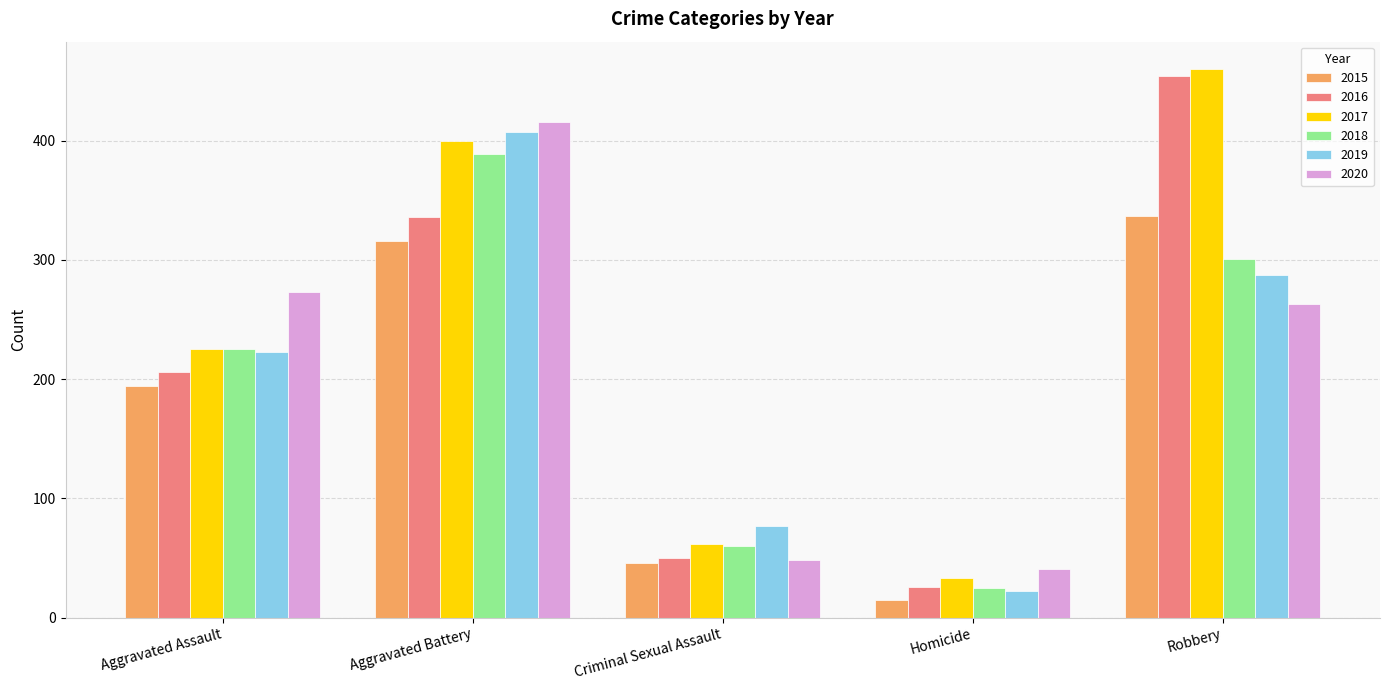

Reading left to right, list all the values displayed in this chart.

2015: Aggravated Assault=194	Aggravated Battery=316	Criminal Sexual Assault=46	Homicide=15	Robbery=337
2016: Aggravated Assault=206	Aggravated Battery=336	Criminal Sexual Assault=50	Homicide=26	Robbery=454
2017: Aggravated Assault=225	Aggravated Battery=400	Criminal Sexual Assault=62	Homicide=33	Robbery=460
2018: Aggravated Assault=225	Aggravated Battery=389	Criminal Sexual Assault=60	Homicide=25	Robbery=301
2019: Aggravated Assault=223	Aggravated Battery=407	Criminal Sexual Assault=77	Homicide=22	Robbery=287
2020: Aggravated Assault=273	Aggravated Battery=416	Criminal Sexual Assault=48	Homicide=41	Robbery=263